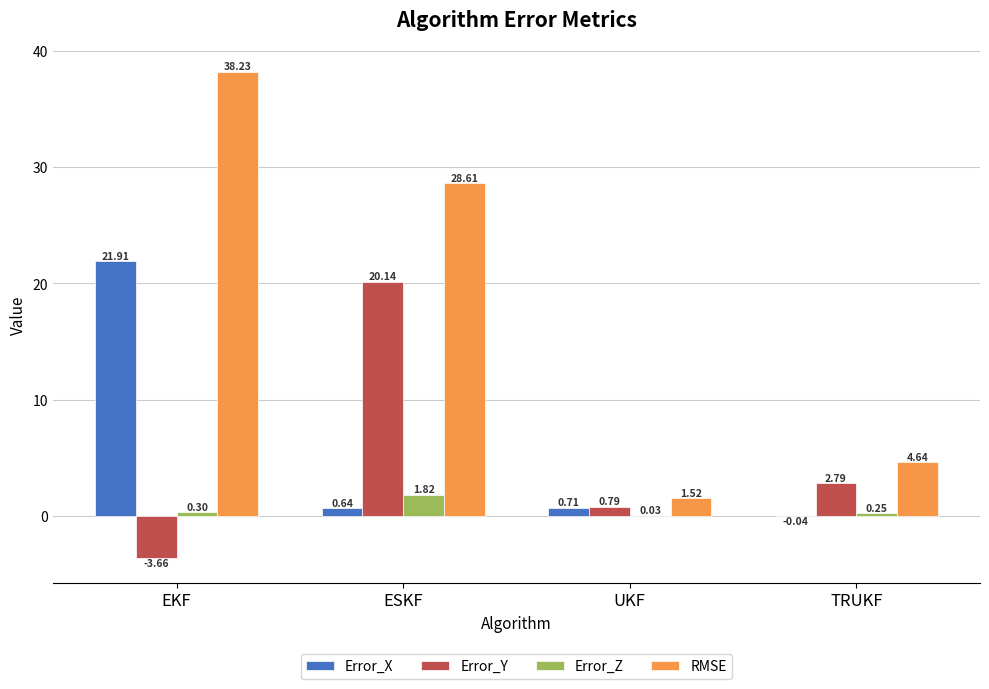

What is the sum of the Error_Y values at UKF and EKF?

-2.9